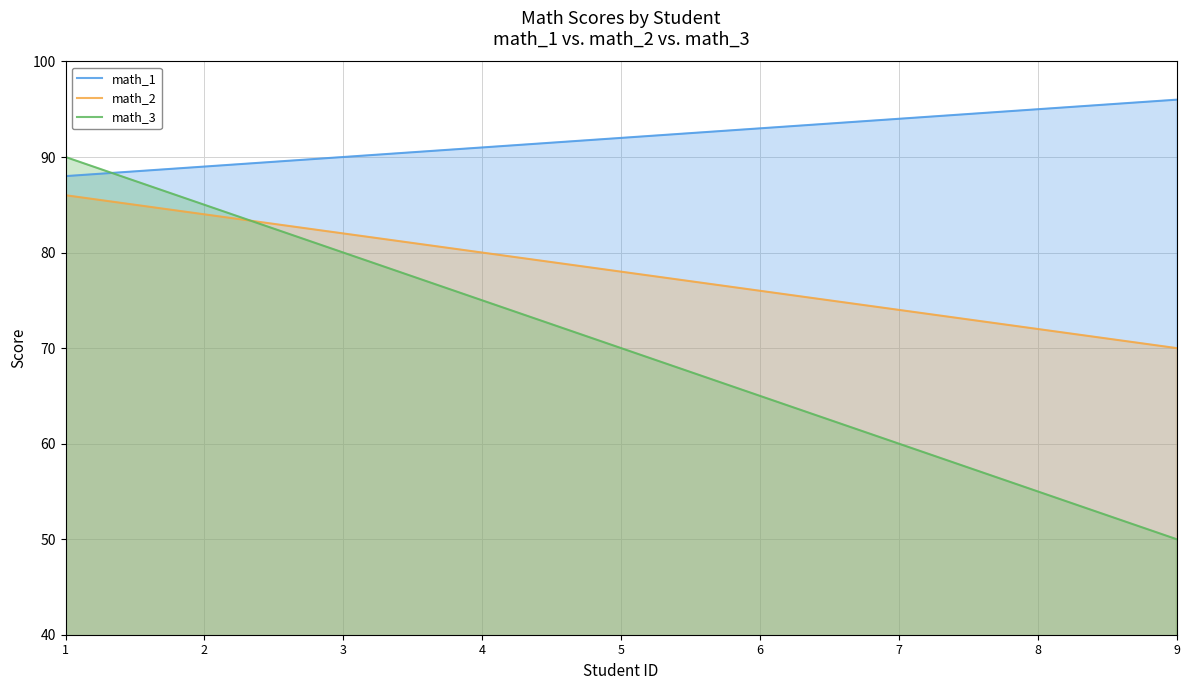

Reading left to right, what are all the values shown in this chart?

math_1: 88	89	90	91	92	93	94	95	96
math_2: 86	84	82	80	78	76	74	72	70
math_3: 90	85	80	75	70	65	60	55	50